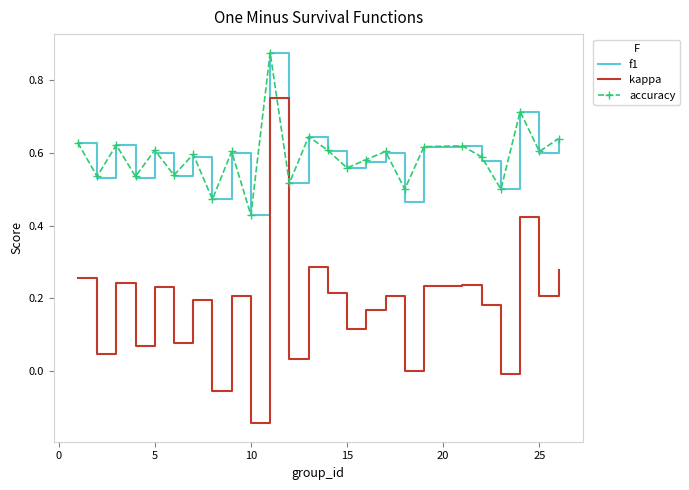

Which series has the largest range (max minus min)?

kappa